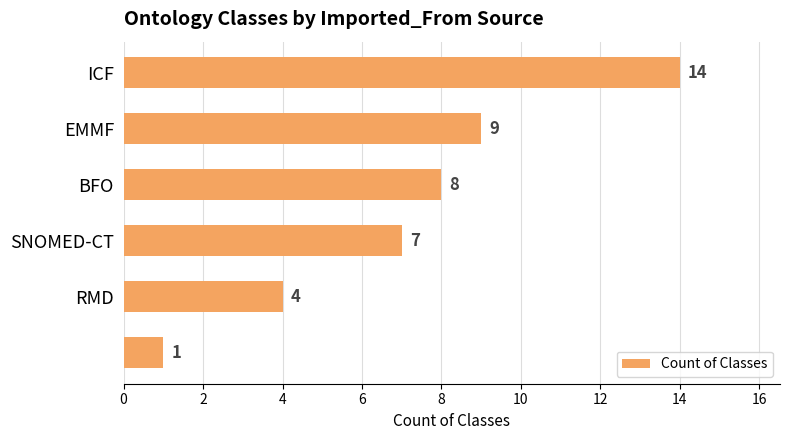

What is the sum of all values?

43